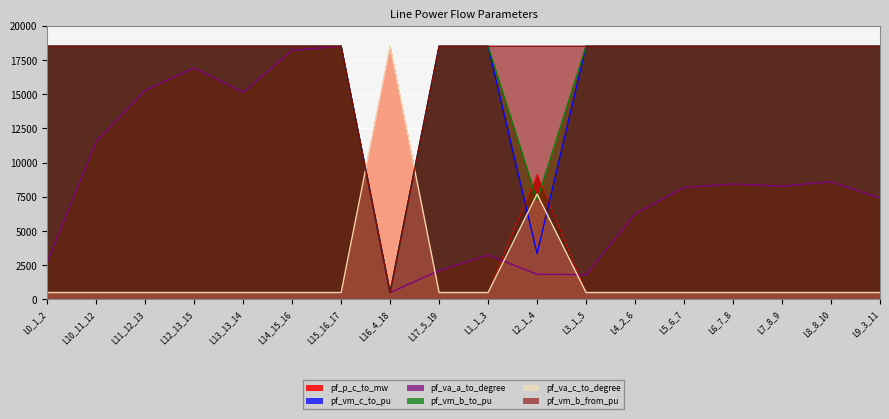

Does the chart display data point markers on the line(s)?

No